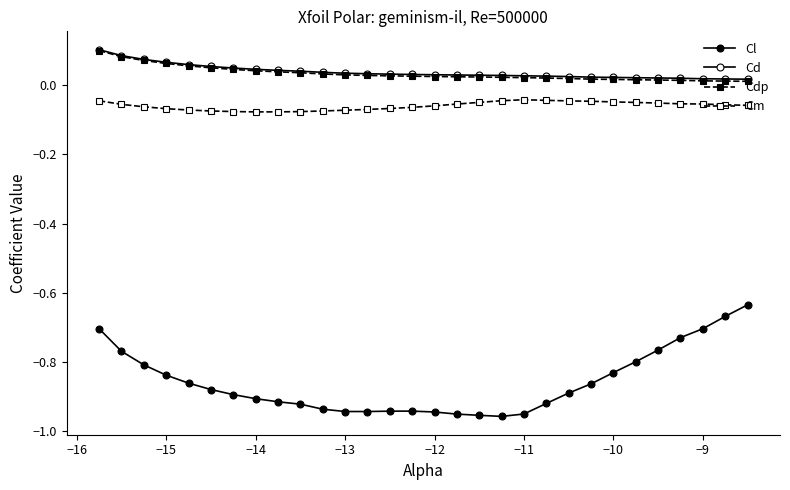

What is the highest value of the Cd series?

0.1